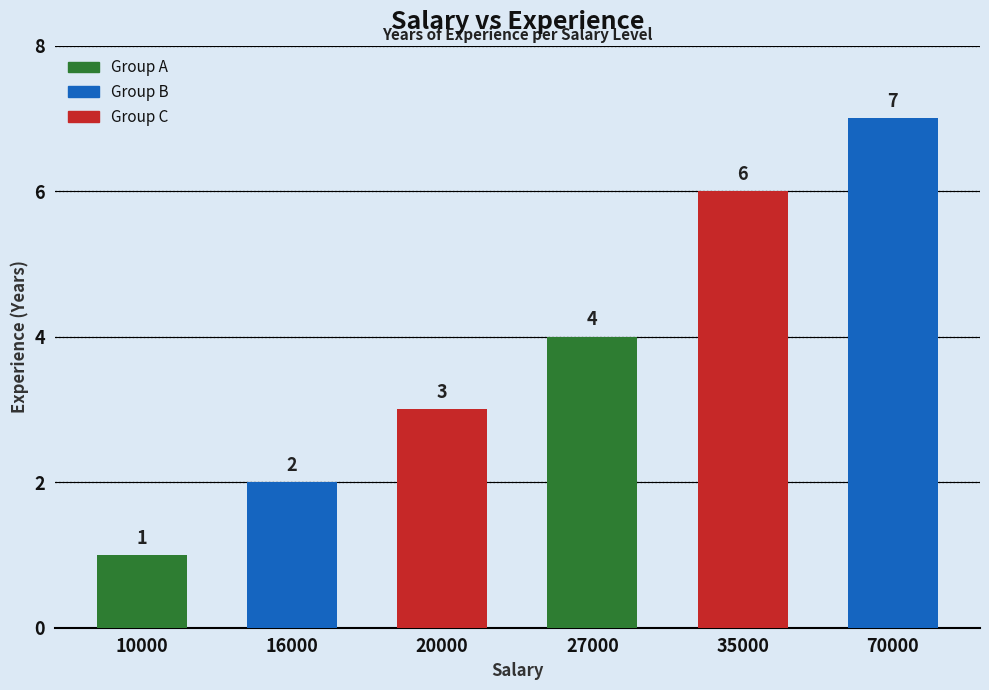

Between 16000 and 27000, which is larger?

27000